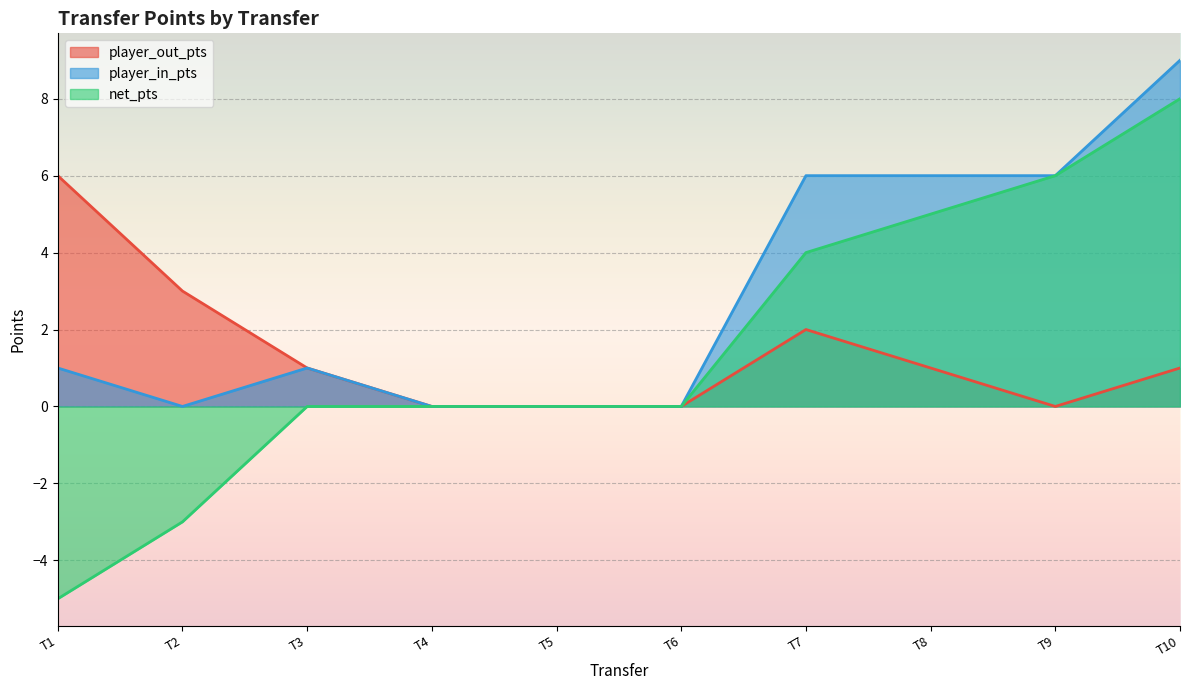

The player_out_pts series shows 1 at T3. True or false?

True